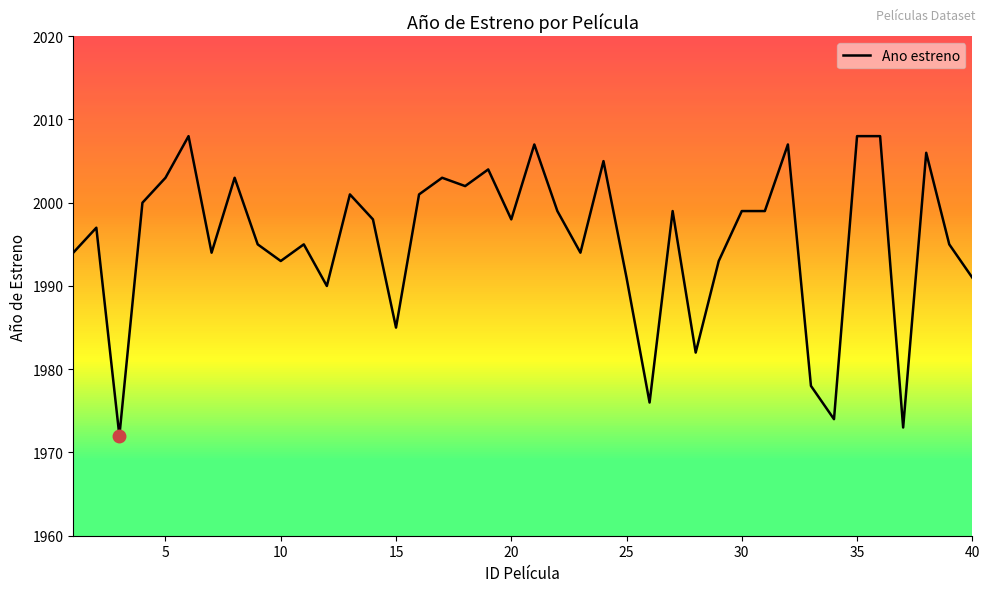

What is the difference between the second highest and minimum values?

36